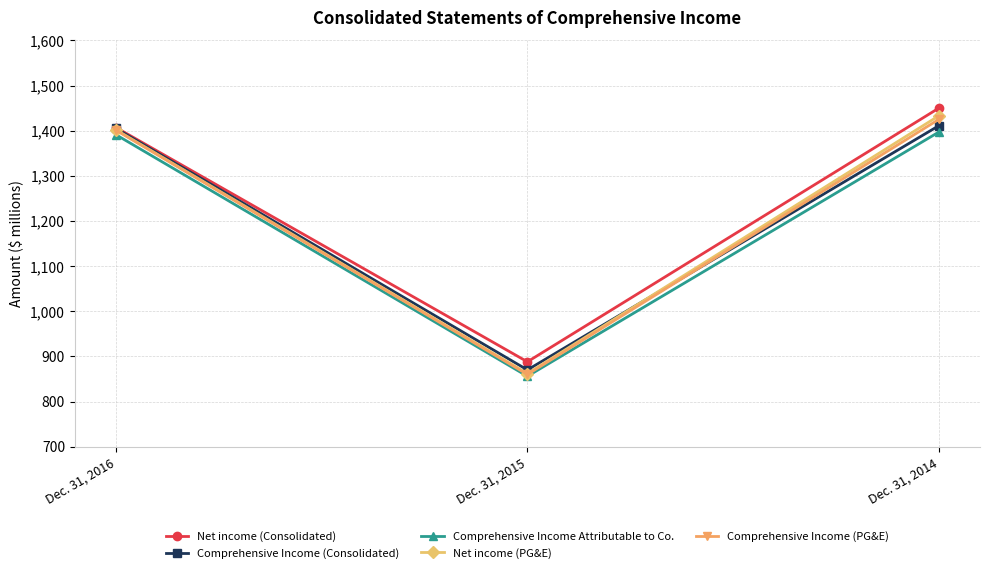

Reading left to right, extract all data points from this chart.

Net income (Consolidated): Dec. 31, 2016=1407	Dec. 31, 2015=888	Dec. 31, 2014=1450
Comprehensive Income (Consolidated): Dec. 31, 2016=1405	Dec. 31, 2015=870	Dec. 31, 2014=1411
Comprehensive Income Attributable to Co.: Dec. 31, 2016=1391	Dec. 31, 2015=856	Dec. 31, 2014=1397
Net income (PG&E): Dec. 31, 2016=1402	Dec. 31, 2015=862	Dec. 31, 2014=1433
Comprehensive Income (PG&E): Dec. 31, 2016=1401	Dec. 31, 2015=860	Dec. 31, 2014=1425